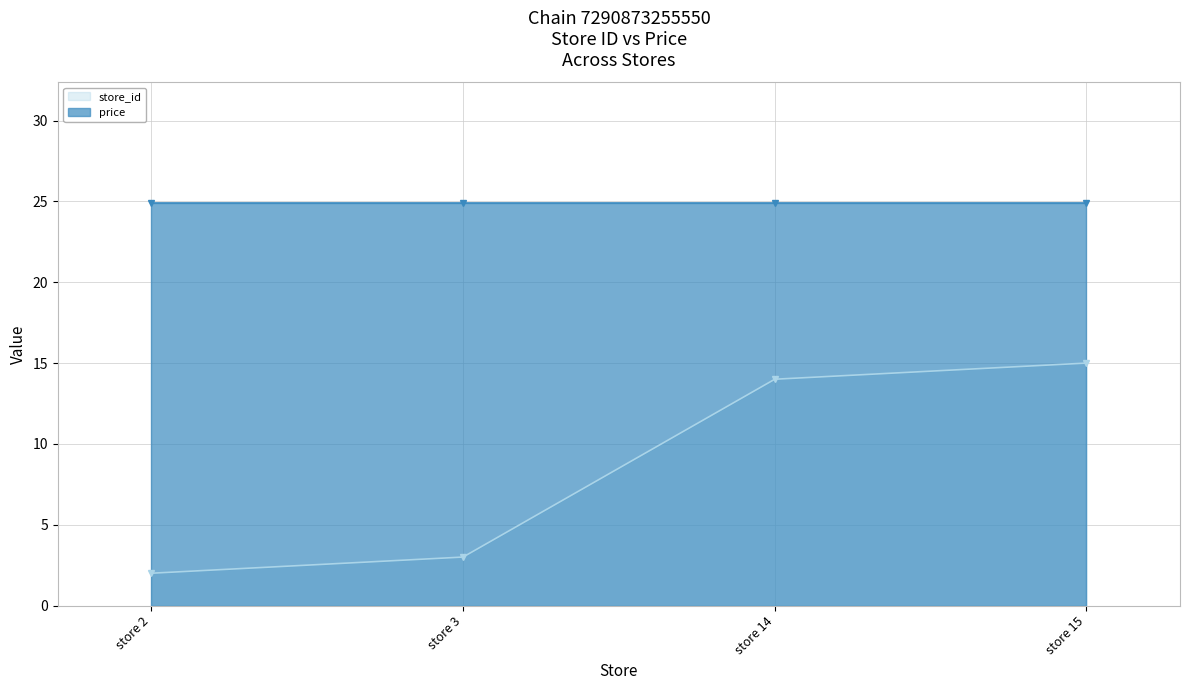

What is the value of the 1st point from the left?

2